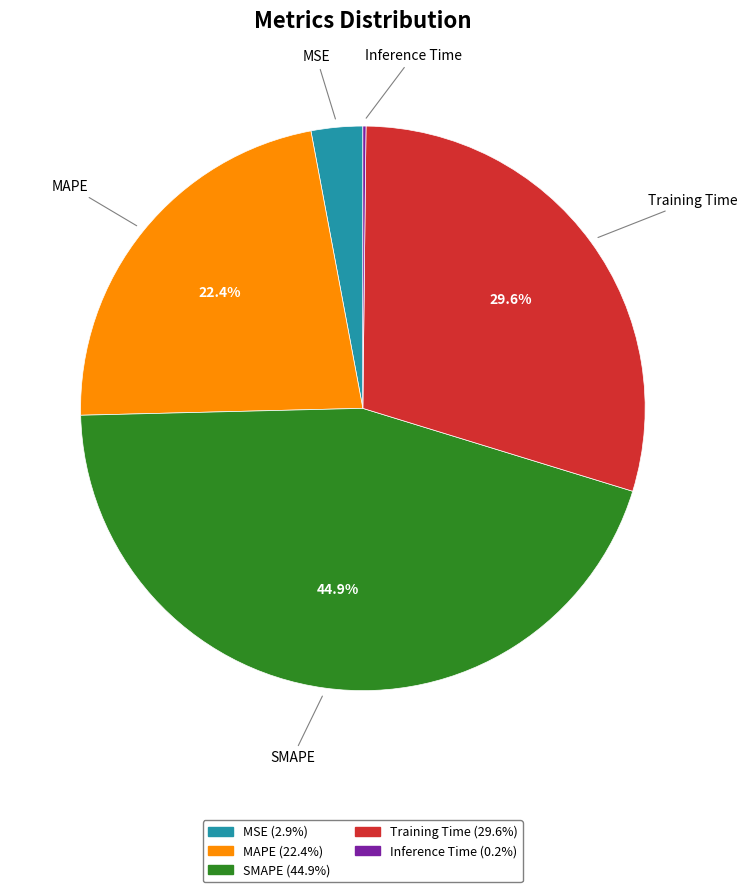

True or false: SMAPE accounts for 45% of the total.

True